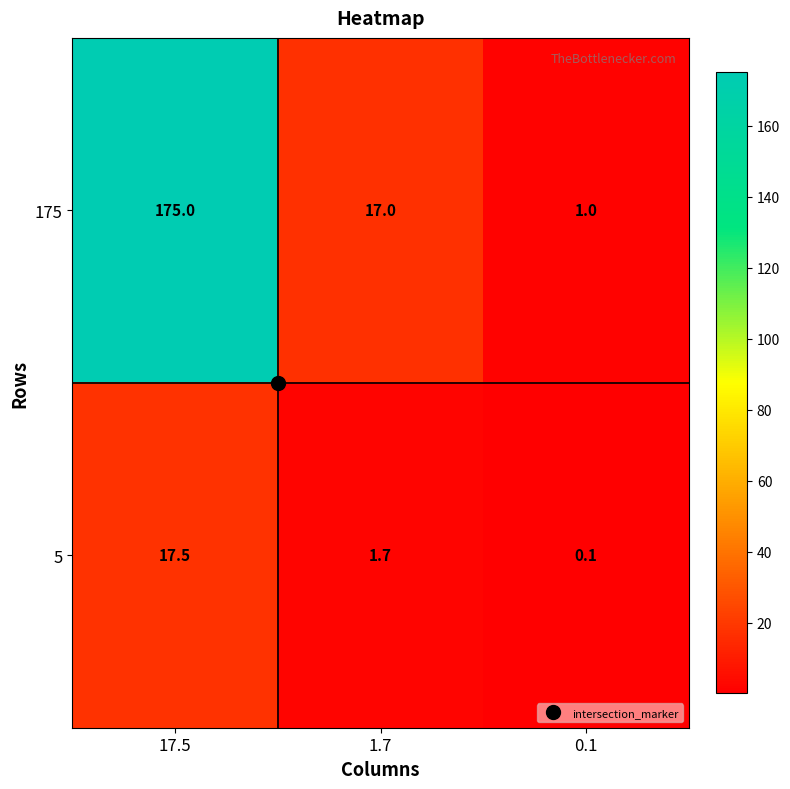

Is the value of 5 at 0.1 greater than the value of 175 at 17.5?

No